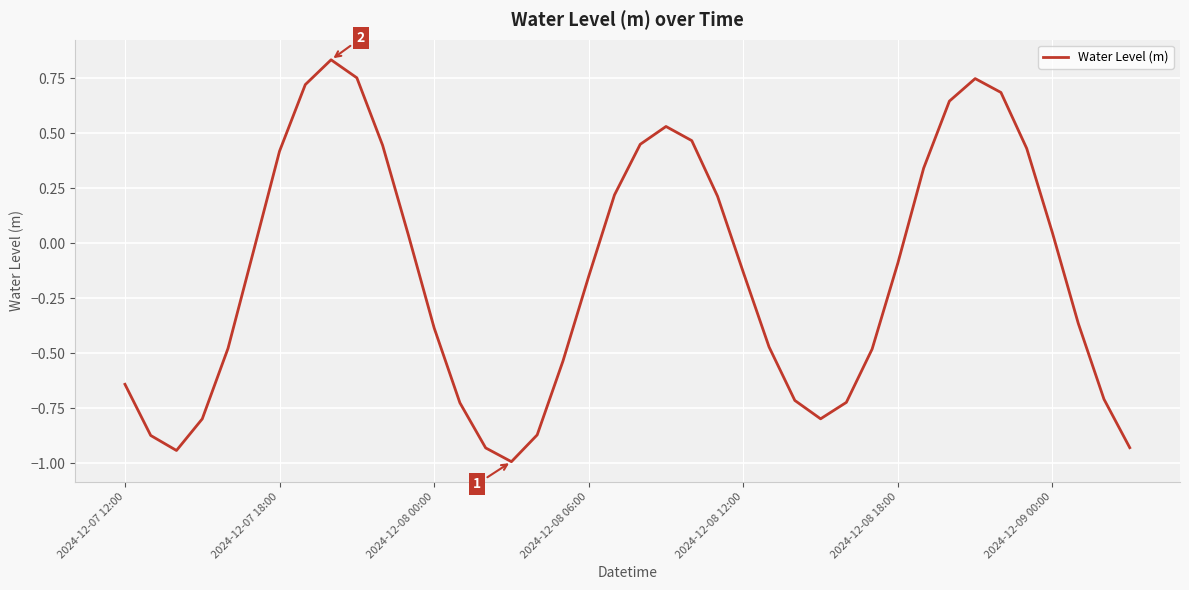

What is the difference between the maximum and minimum values?

1.8